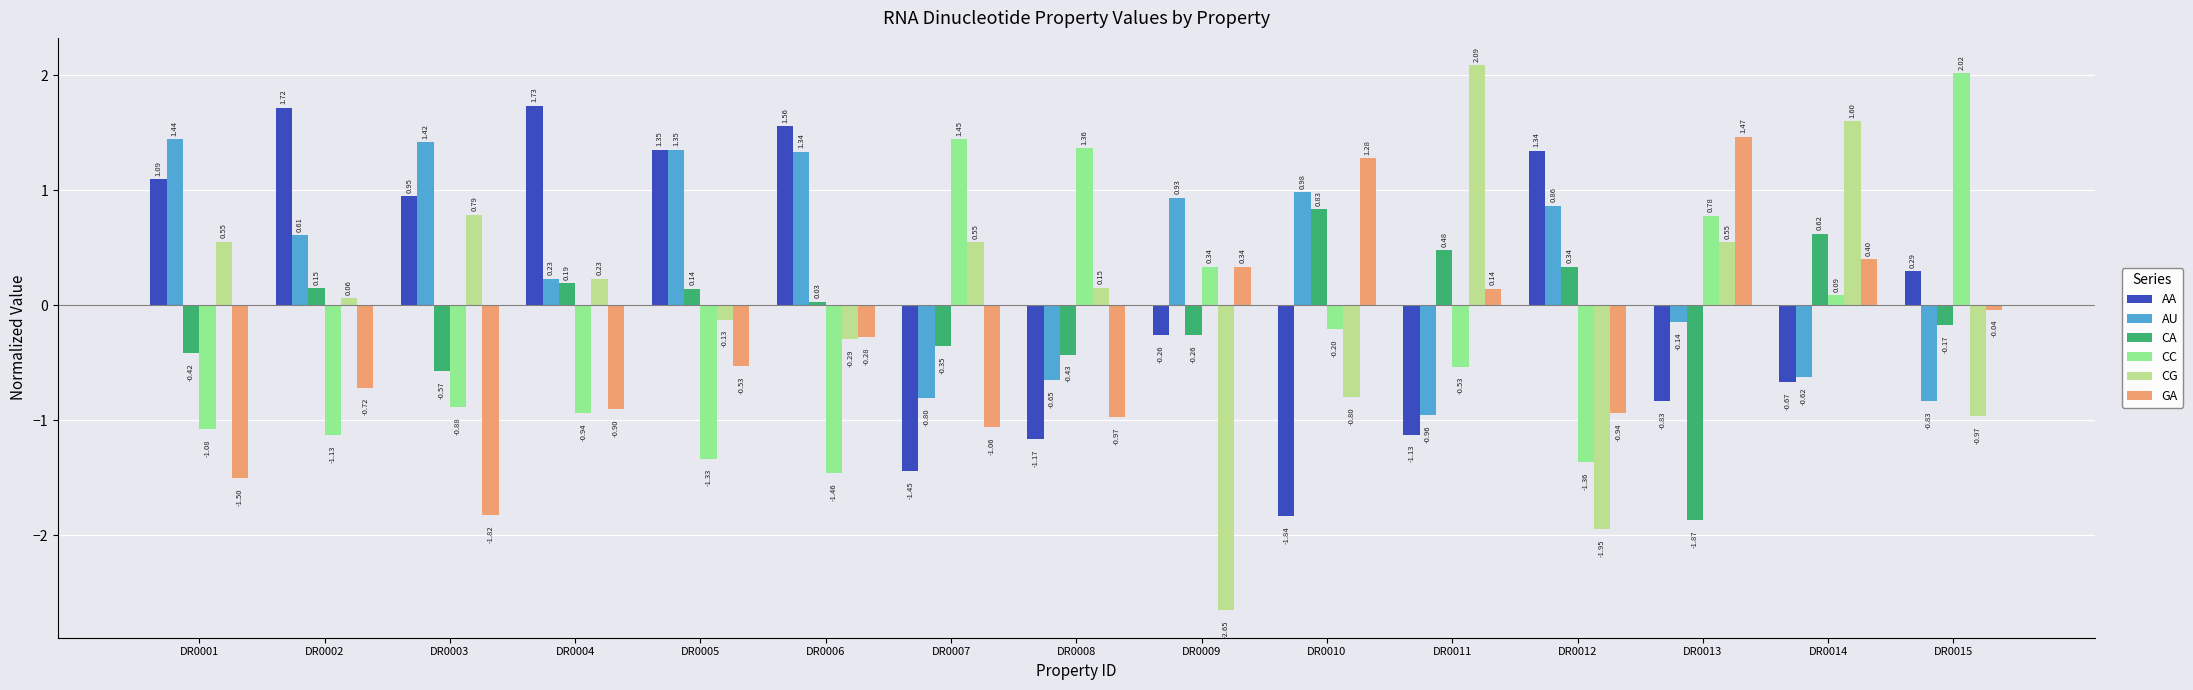

What is the total value across all series at DR0012?

-1.7